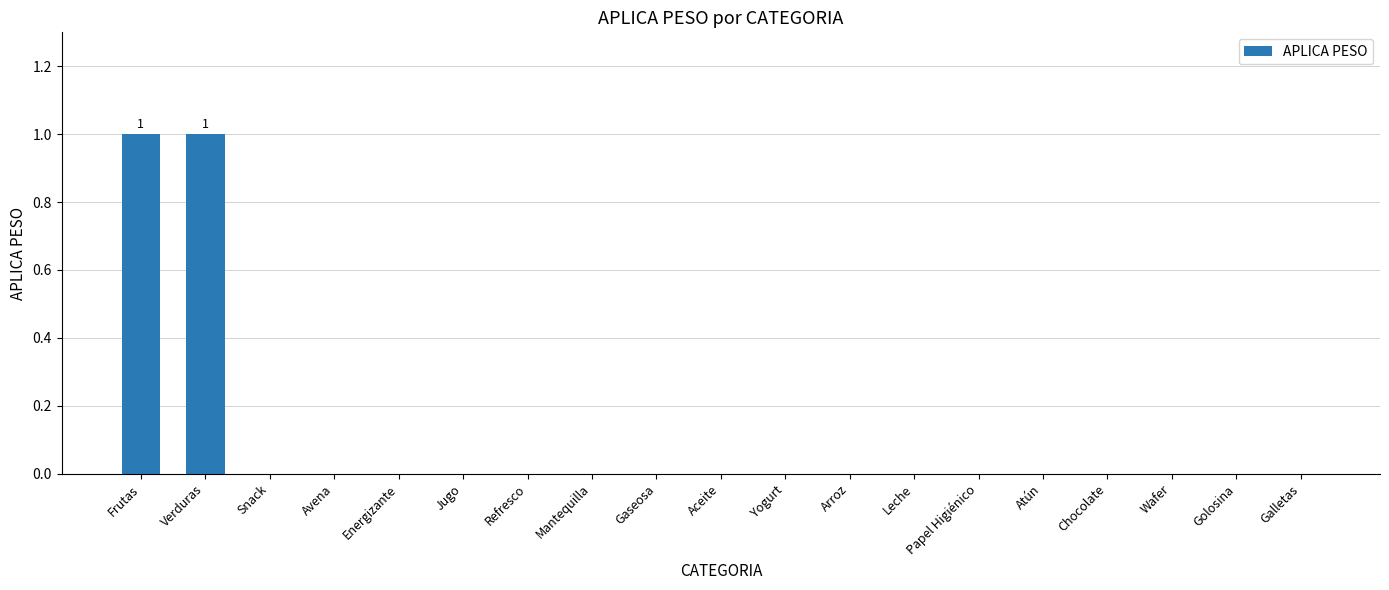

Is it true that the value at Wafer is 0?

True